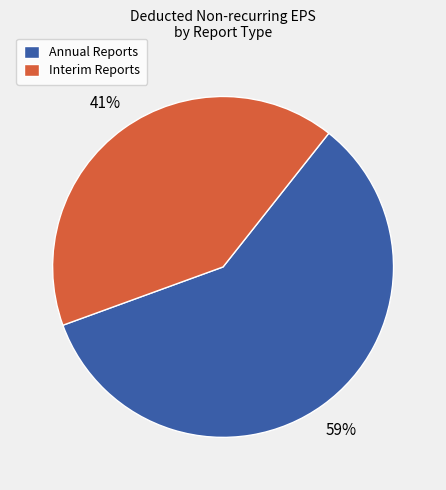

True or false: Annual Reports accounts for 59% of the total.

True